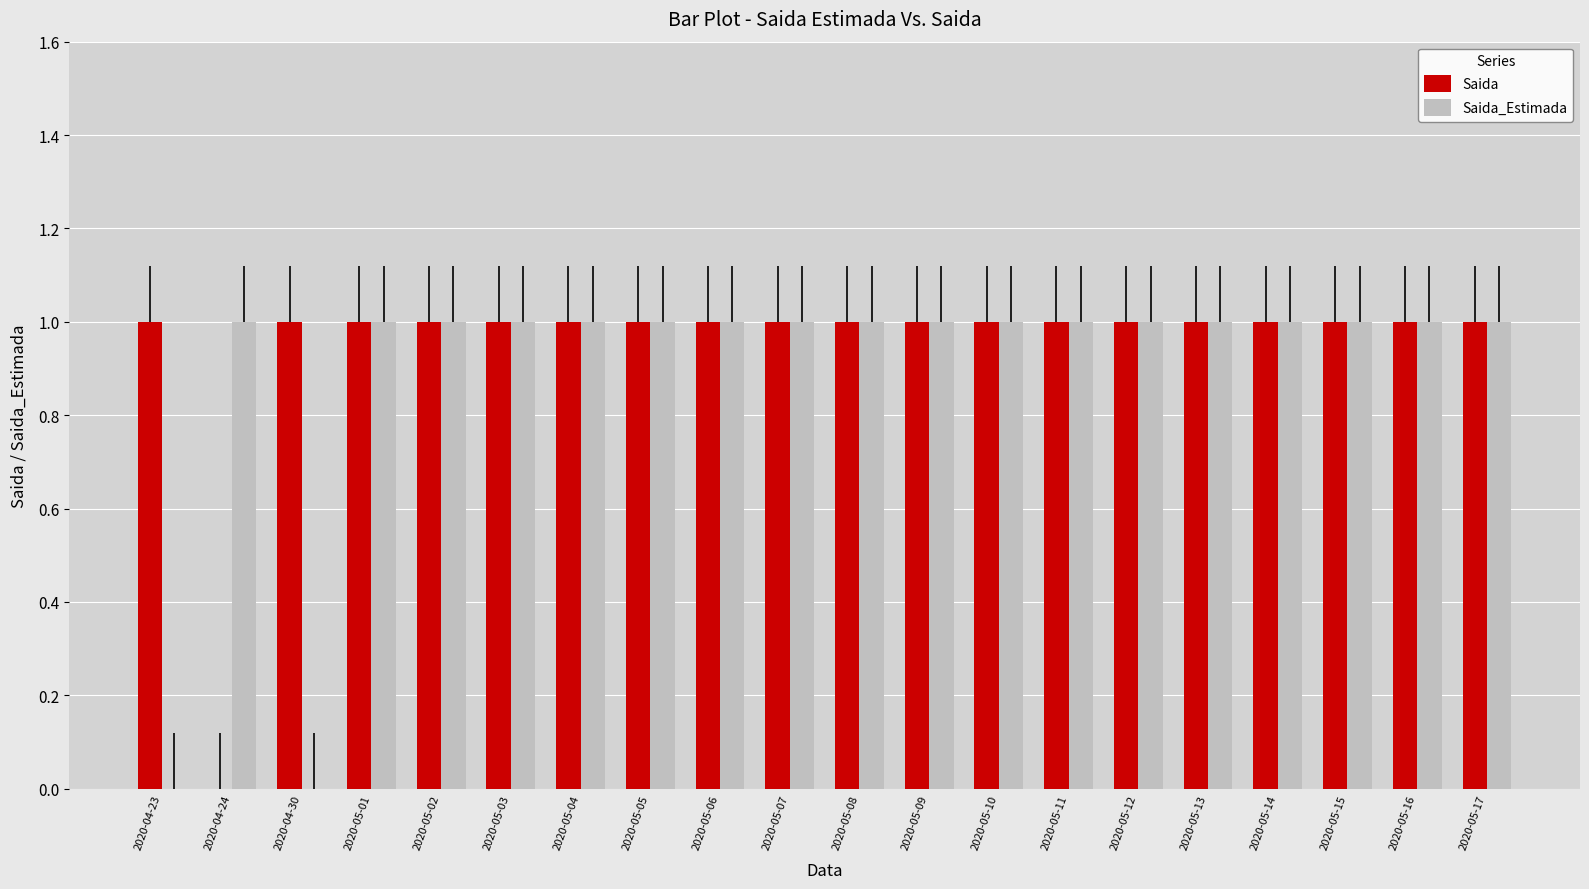

What is the sum of all Saida values?

19